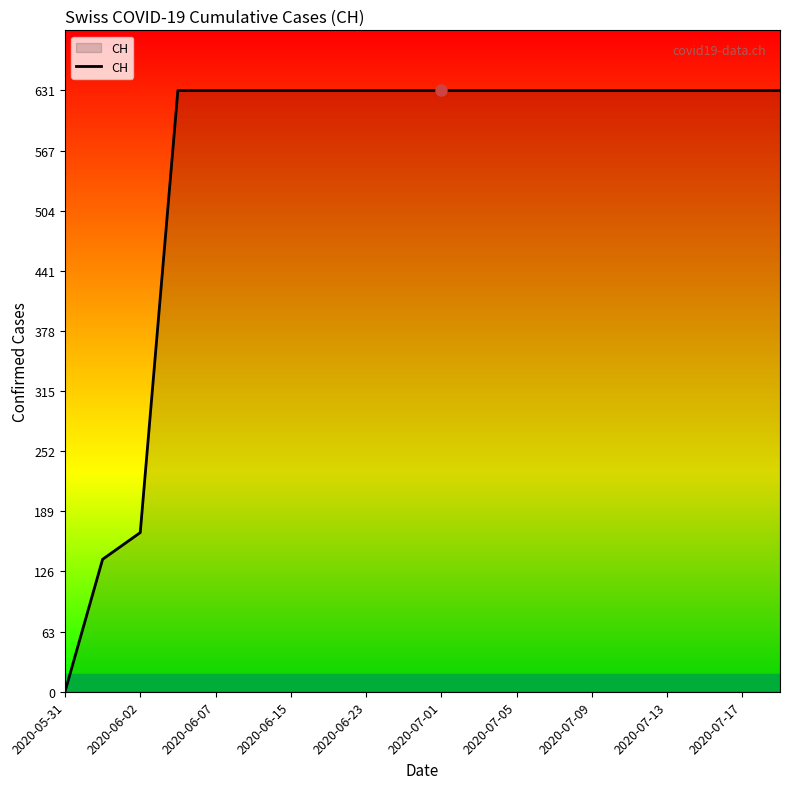

What is the difference between the maximum and minimum values?

631